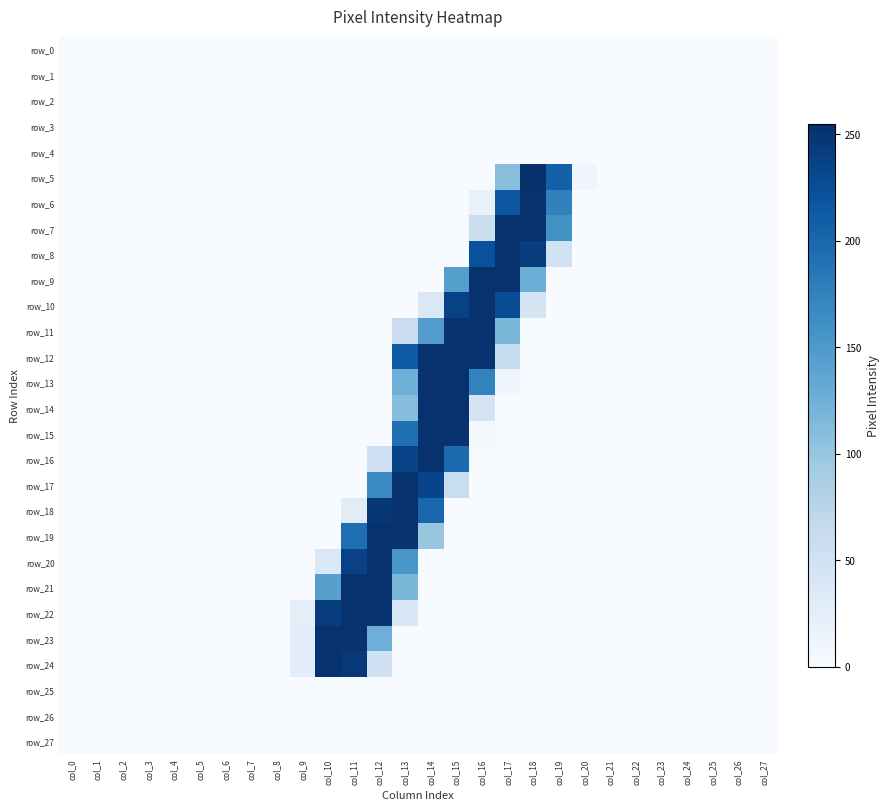

Which series has the widest spread of values?

row_5